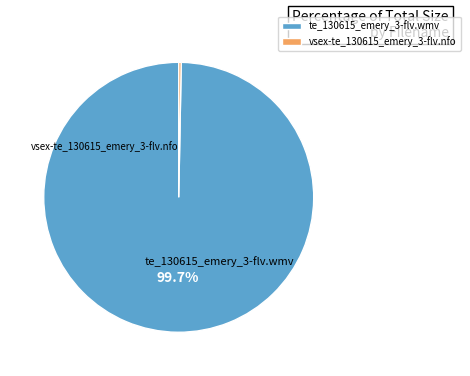

To the nearest percent, what percentage of the pie is te_130615_emery_3-flv.wmv?

100%